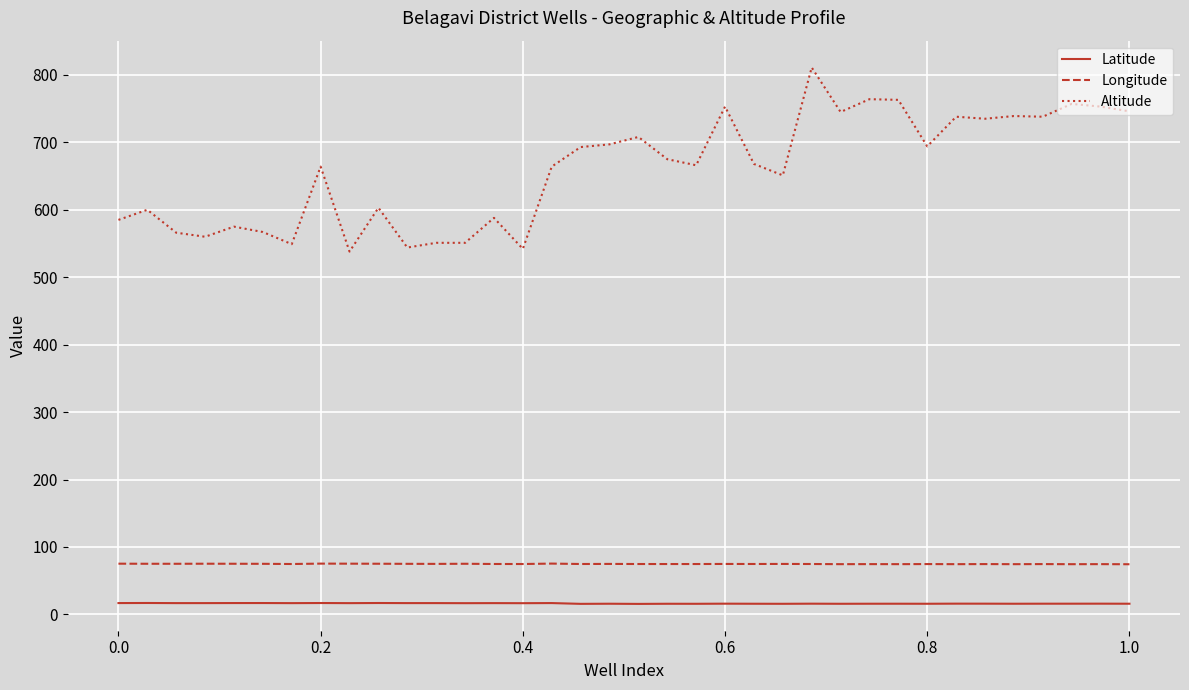

Rank the series by their maximum value, from highest to lowest.

Altitude, Longitude, Latitude